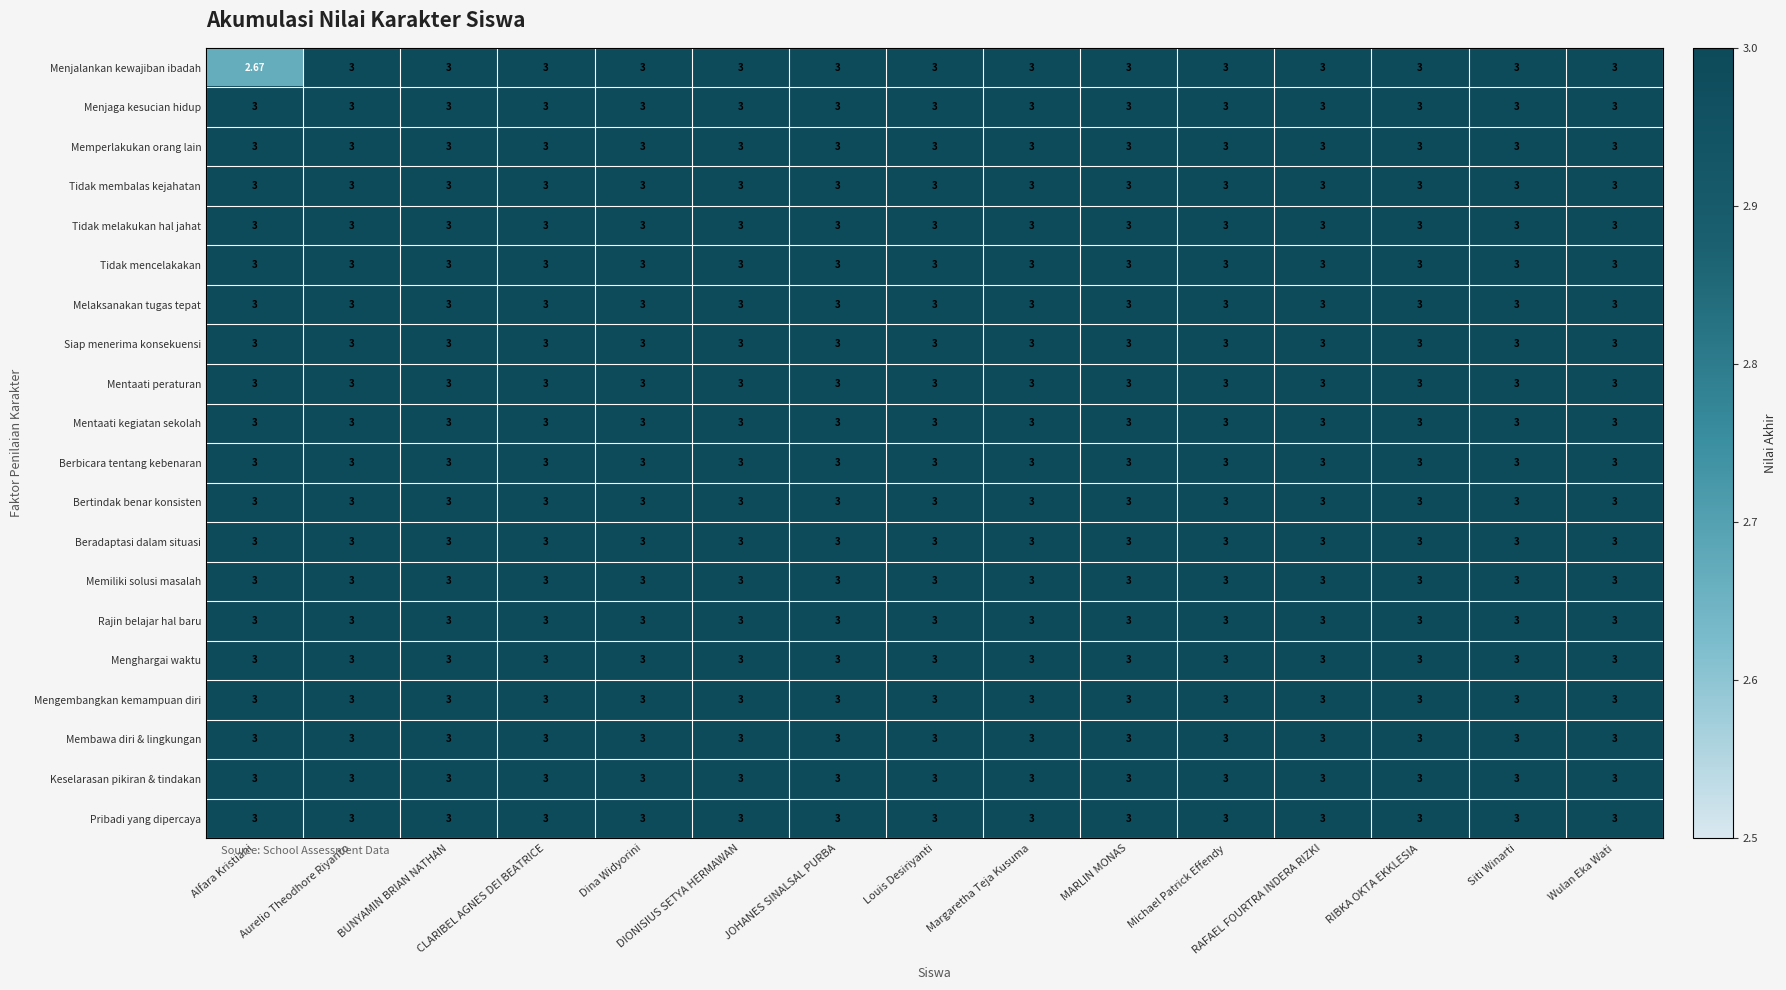

At which category does the chart reach its minimum across all series?

Alfara Kristiani